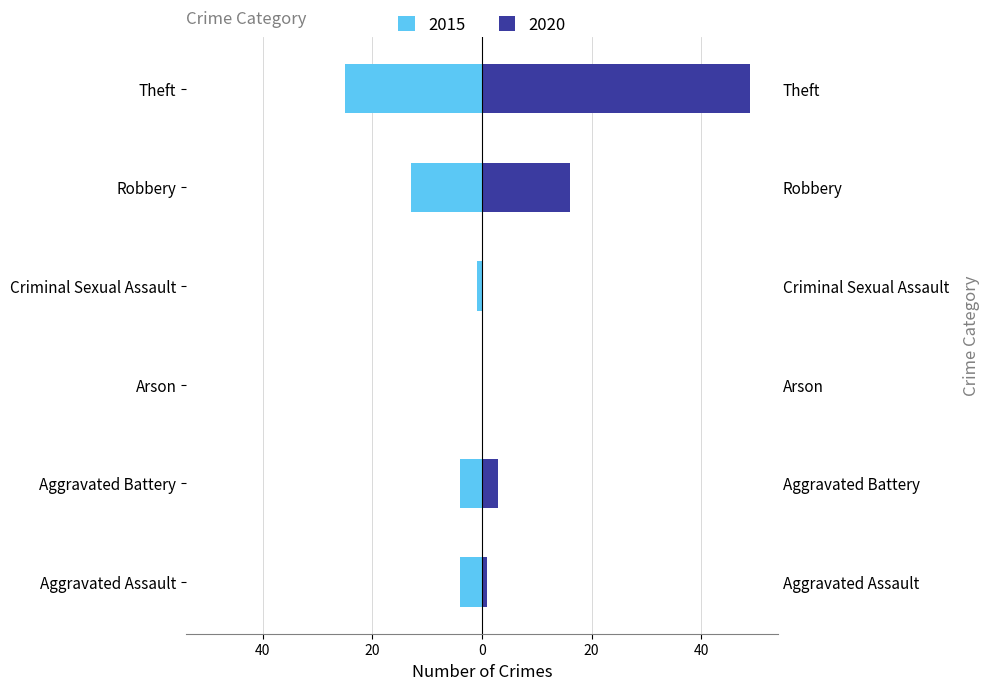

Are the bars horizontal?

Yes